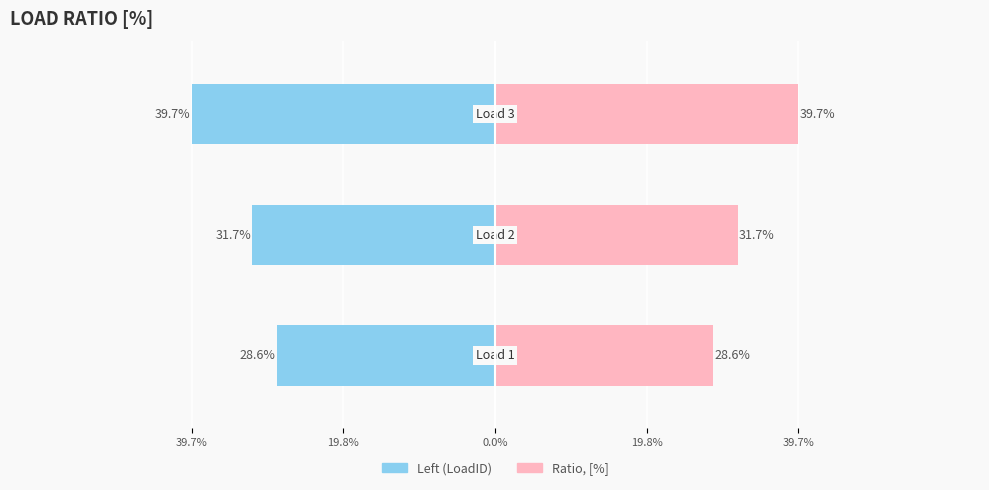

How many bars are there in each group?

2